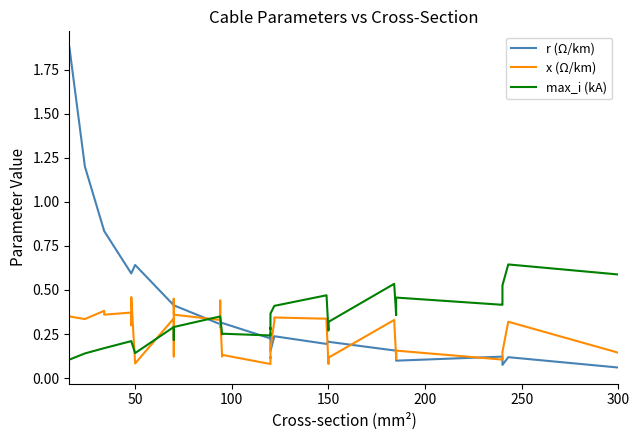

How many categories are shown in the chart?

40